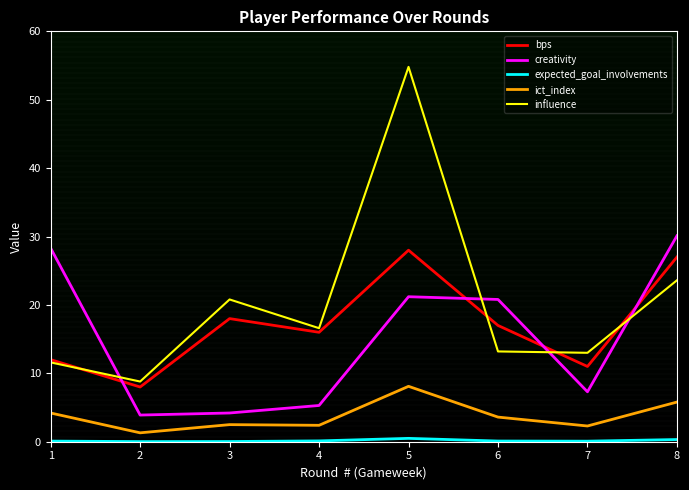

Is it true that expected_goal_involvements equals 0.1 at 4?

True